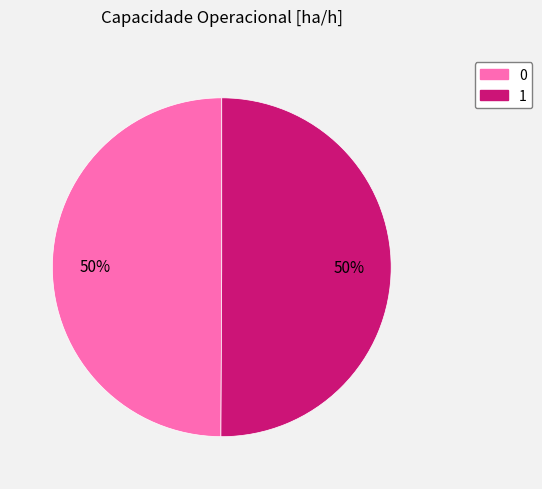

Is the sum of 0 and 1 greater than half?

Yes